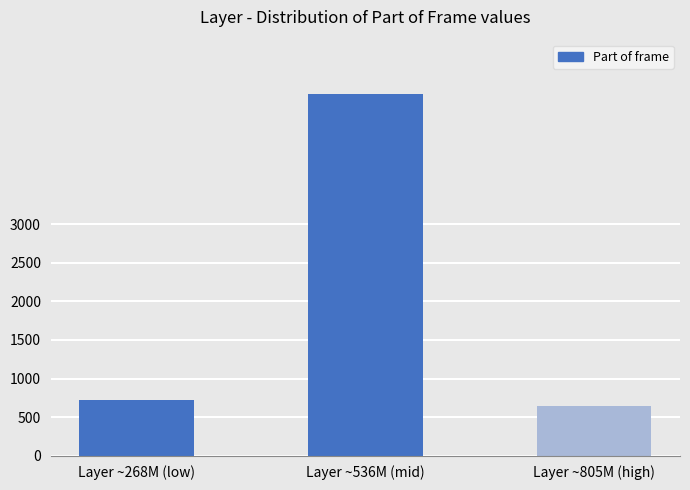

What is the greatest value displayed?

4695